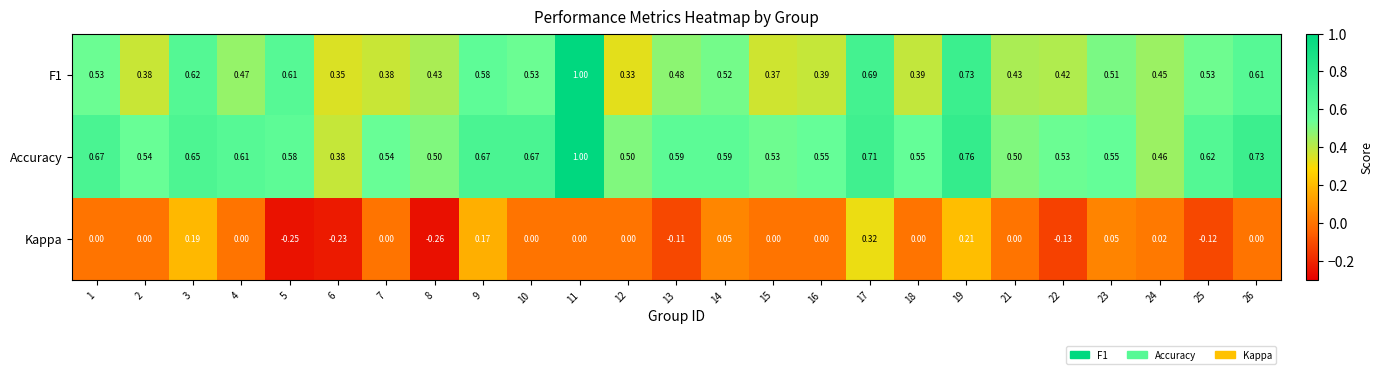

Is the value of Kappa at 25 greater than the value of F1 at 15?

No